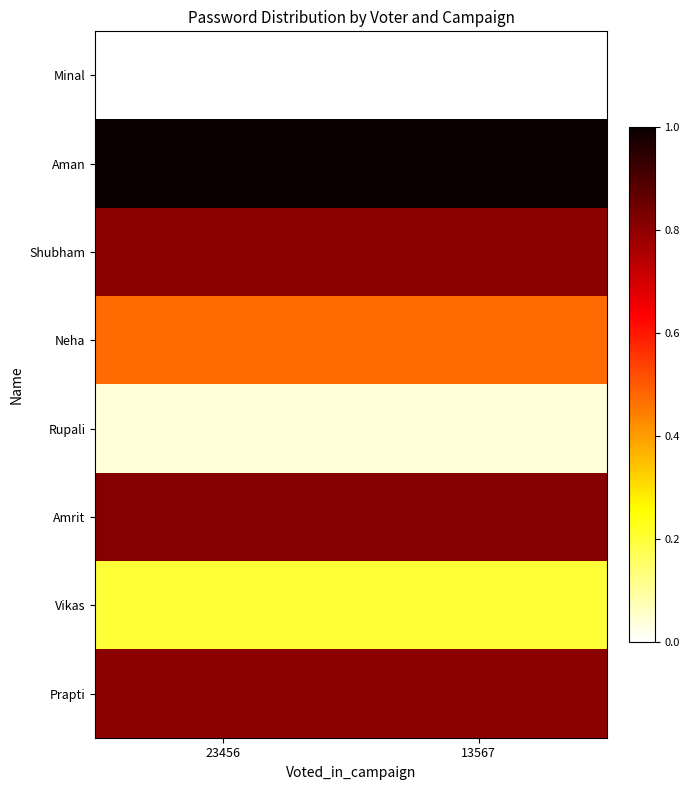

Which has a higher value, 13567 or 23456?

13567